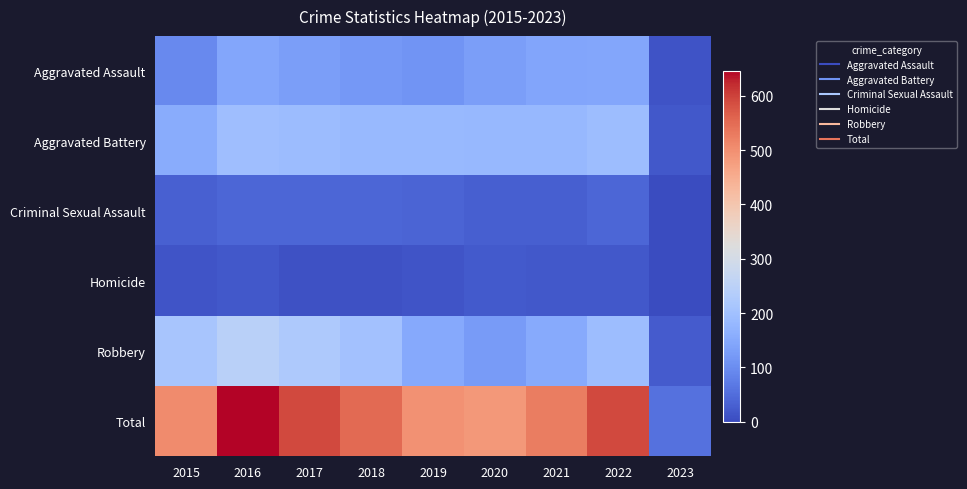

Reading left to right, what are all the values shown in this chart?

Aggravated Assault: 2015=95	2016=146	2017=131	2018=119	2019=113	2020=131	2021=142	2022=146	2023=12
Aggravated Battery: 2015=154	2016=196	2017=191	2018=183	2019=182	2020=180	2021=181	2022=192	2023=20
Criminal Sexual Assault: 2015=31	2016=39	2017=39	2018=38	2019=37	2020=28	2021=29	2022=39	2023=1
Homicide: 2015=13	2016=18	2017=8	2018=8	2019=14	2020=22	2021=20	2022=20	2023=0
Robbery: 2015=212	2016=247	2017=224	2018=204	2019=150	2020=124	2021=153	2022=194	2023=23
Total: 2015=505	2016=646	2017=593	2018=552	2019=496	2020=485	2021=525	2022=591	2023=56